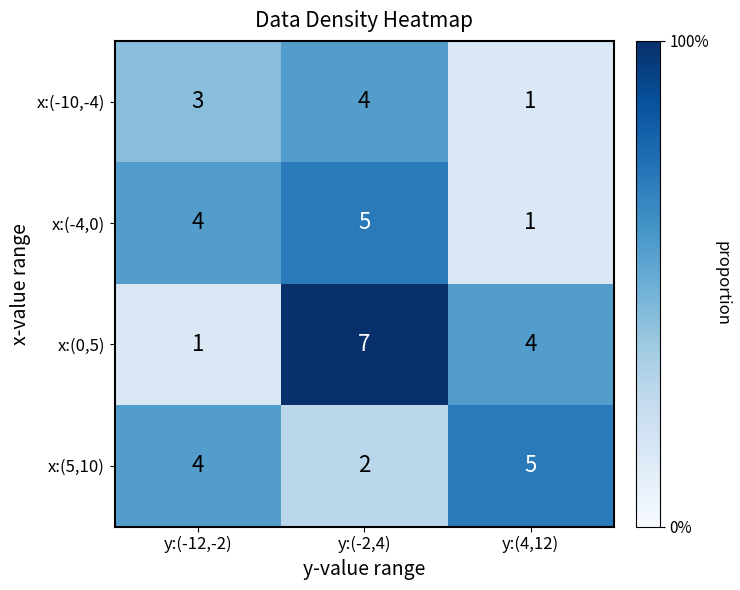

Reading right to left, what are all the values shown in this chart?

x:(-10,-4): 1	4	3
x:(-4,0): 1	5	4
x:(0,5): 4	7	1
x:(5,10): 5	2	4